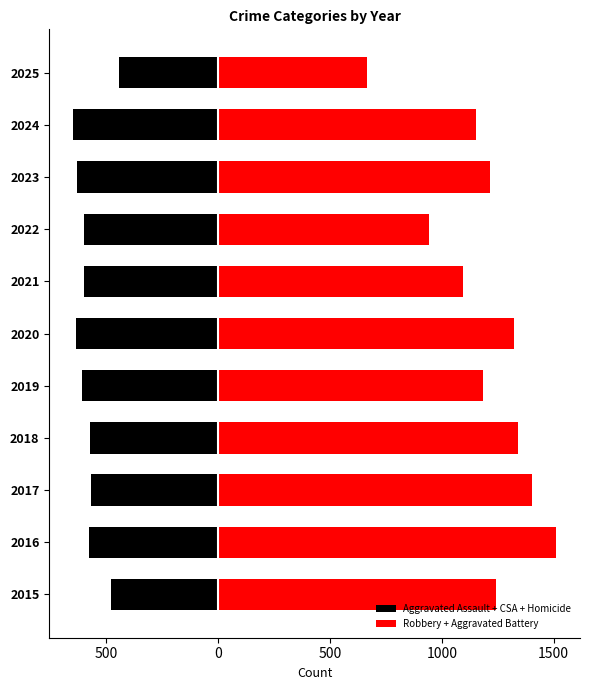

Which series has the largest range (max minus min)?

Robbery + Aggravated Battery